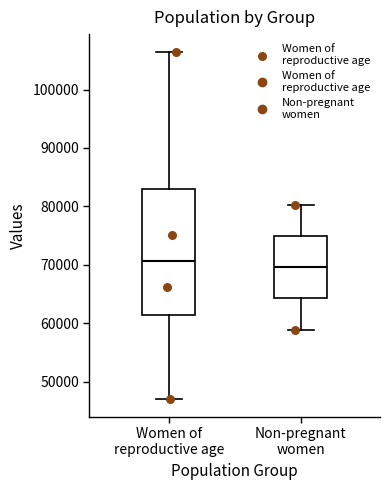

Where does the lower whisker of the box for Women of reproductive age end on the y-axis? The values are not printed on the chart, so give them approximately, as read against the axis.

47000